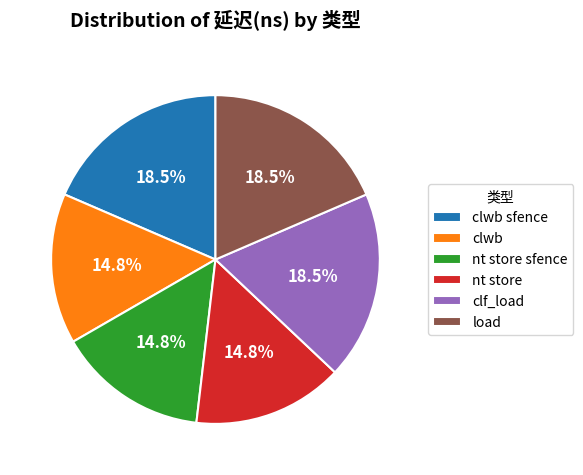

What portion of the pie excludes clwb?

85.2%